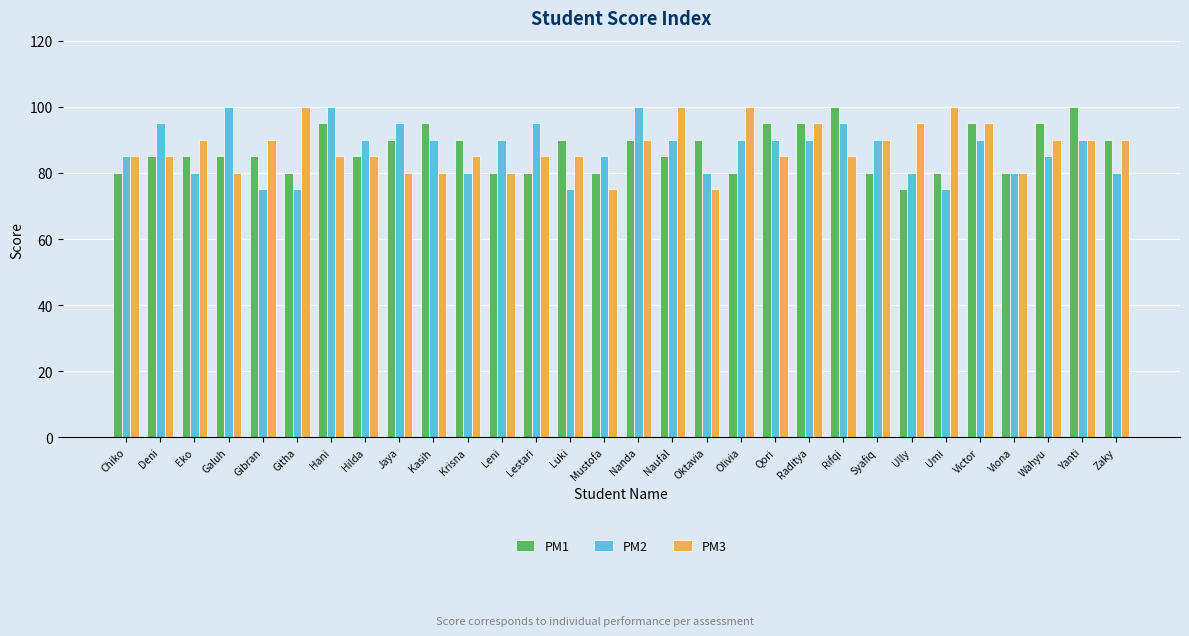

Is the value of PM3 at Jaya greater than the value of PM2 at Qori?

No